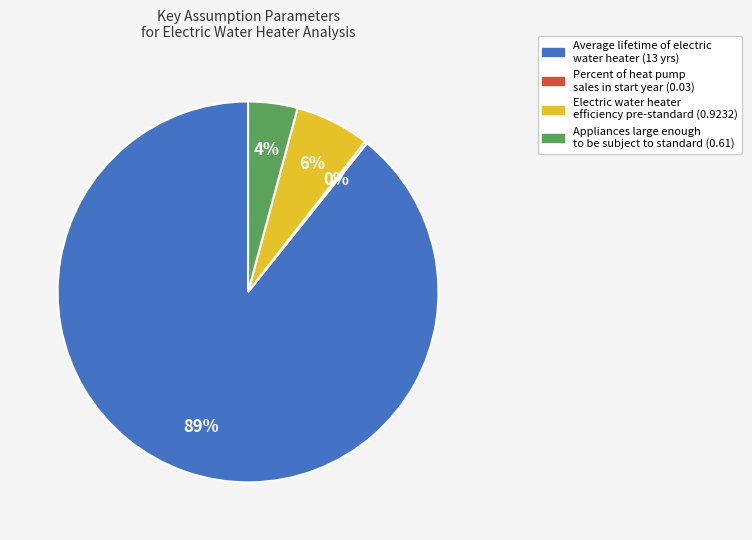

To the nearest percent, what is the average slice percentage?

25%